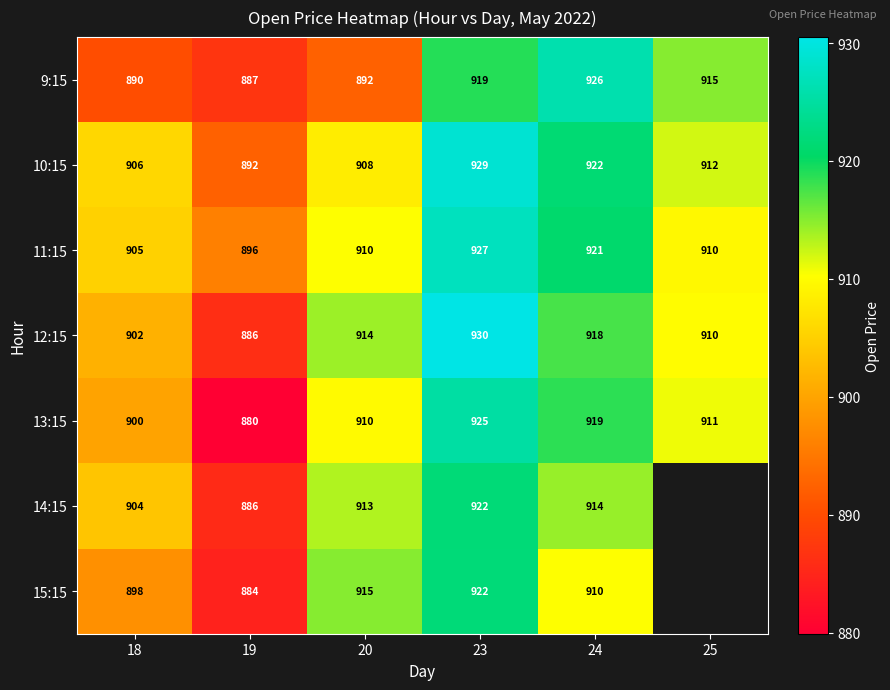

What is the total value across all series at 20?

6362.0